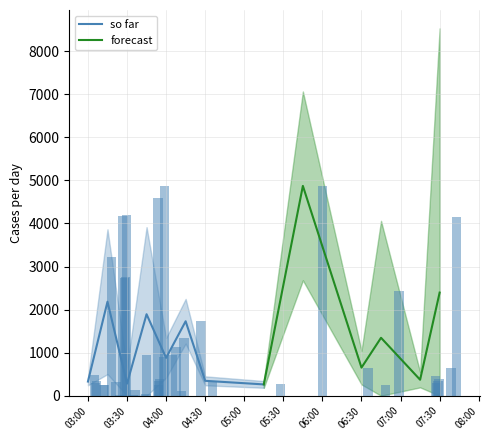

What is the minimum value for so far?

262.5